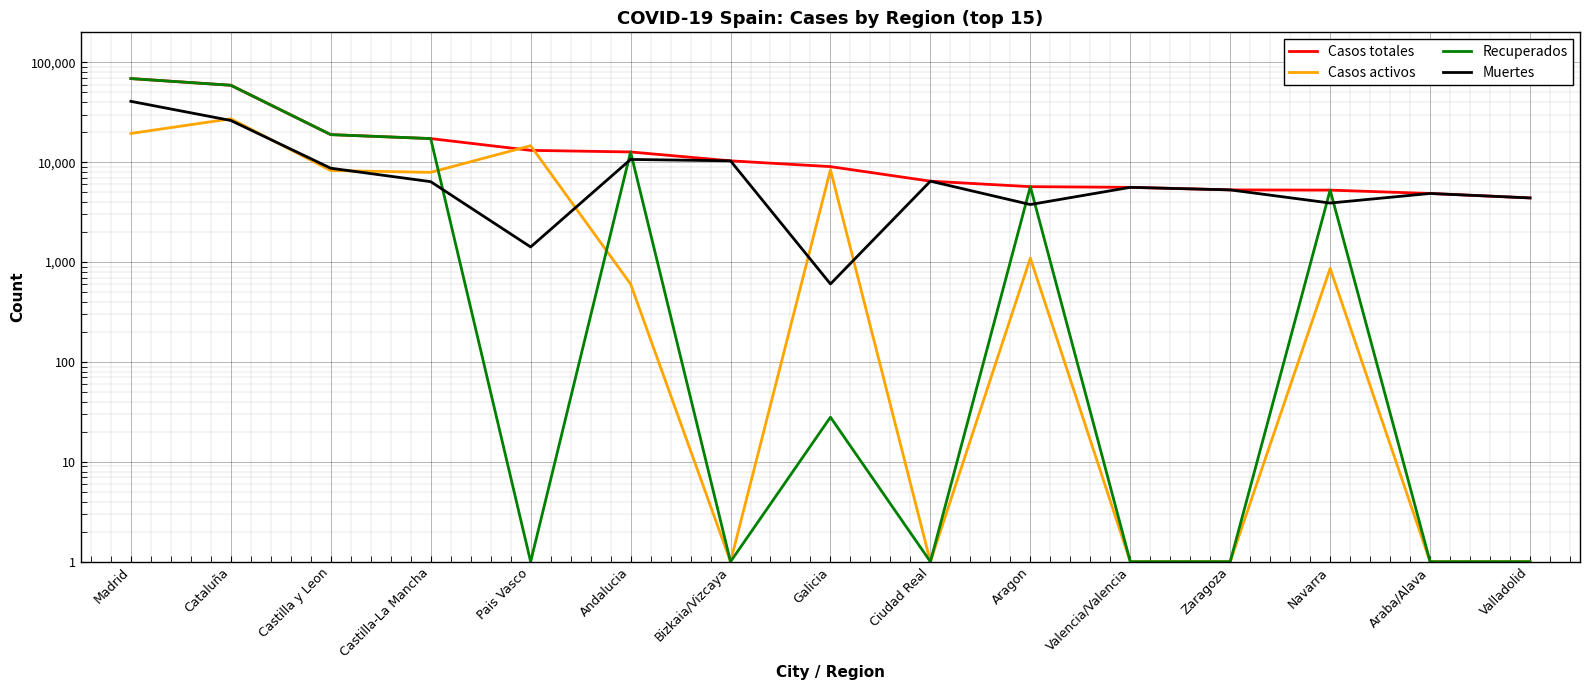

Between which two adjacent categories do Casos totales and Casos activos first intersect?

Castilla-La Mancha and Pais Vasco